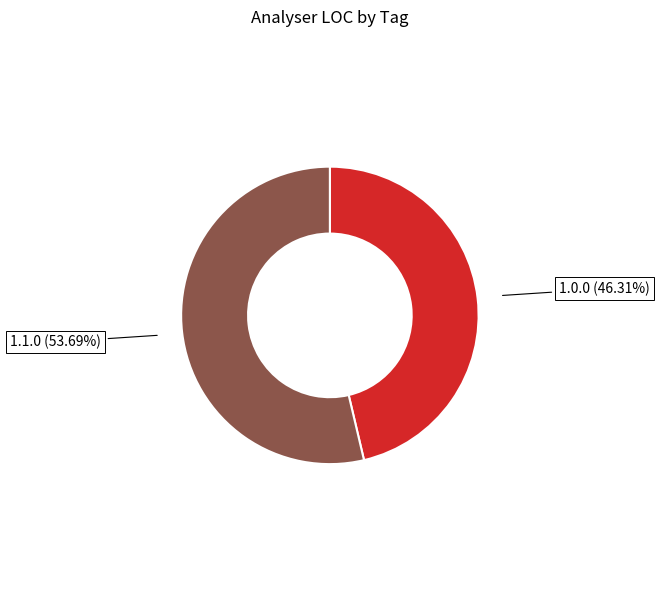

Rank the categories by value from highest to lowest.

1.1.0, 1.0.0